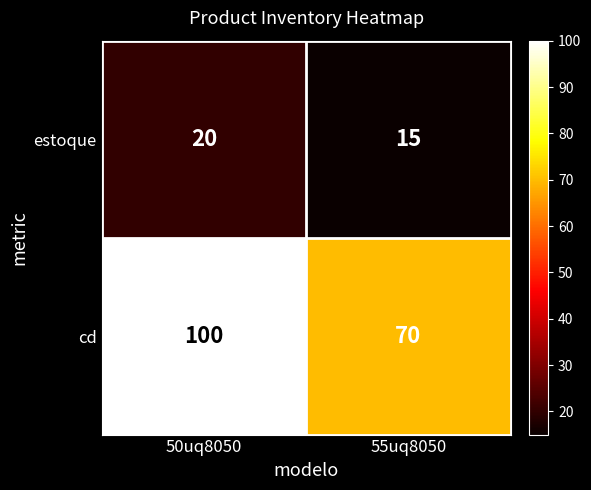

At 55uq8050, list the series in order from smallest to largest.

estoque, cd